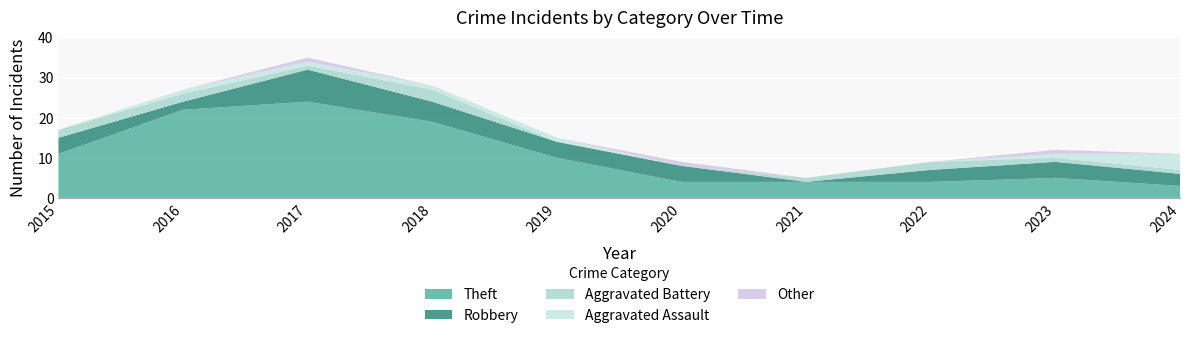

Reading left to right, what are all the values shown in this chart?

Theft: 2015=11	2016=22	2017=24	2018=19	2019=10	2020=4	2021=4	2022=4	2023=5	2024=3
Robbery: 2015=4	2016=2	2017=8	2018=5	2019=4	2020=4	2021=0	2022=3	2023=4	2024=3
Aggravated Battery: 2015=2	2016=2	2017=1	2018=3	2019=0	2020=0	2021=1	2022=2	2023=1	2024=1
Aggravated Assault: 2015=0	2016=1	2017=1	2018=1	2019=1	2020=0	2021=0	2022=0	2023=1	2024=4
Other: 2015=0	2016=0	2017=1	2018=0	2019=0	2020=1	2021=0	2022=0	2023=1	2024=0